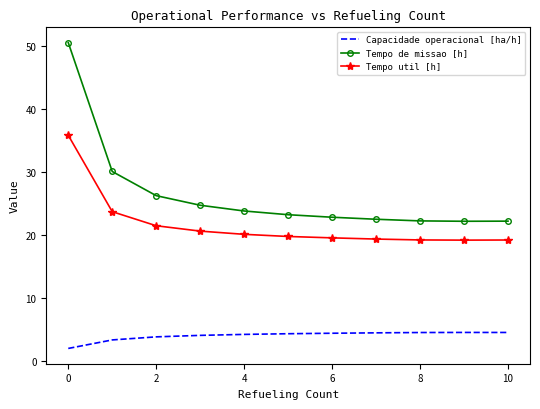

Which series has the largest total across all categories?

Tempo de missao [h]